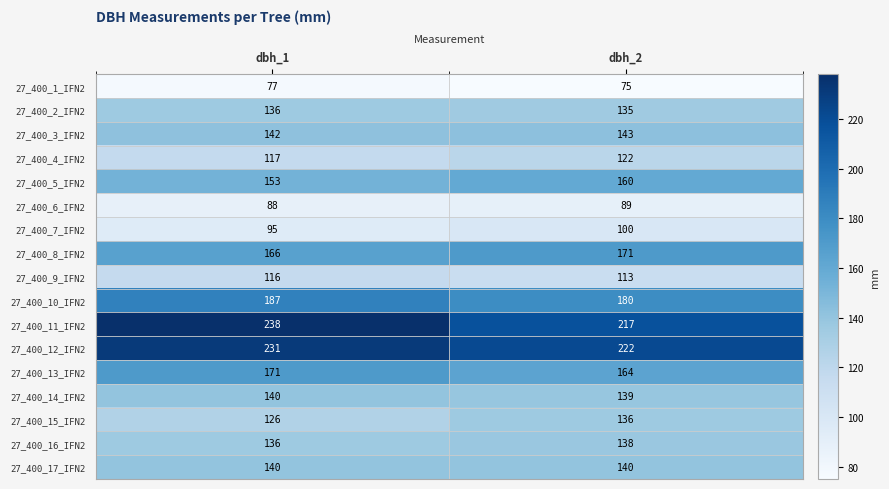

Between dbh_1 and dbh_2, which series saw the biggest shift?

27_400_11_IFN2